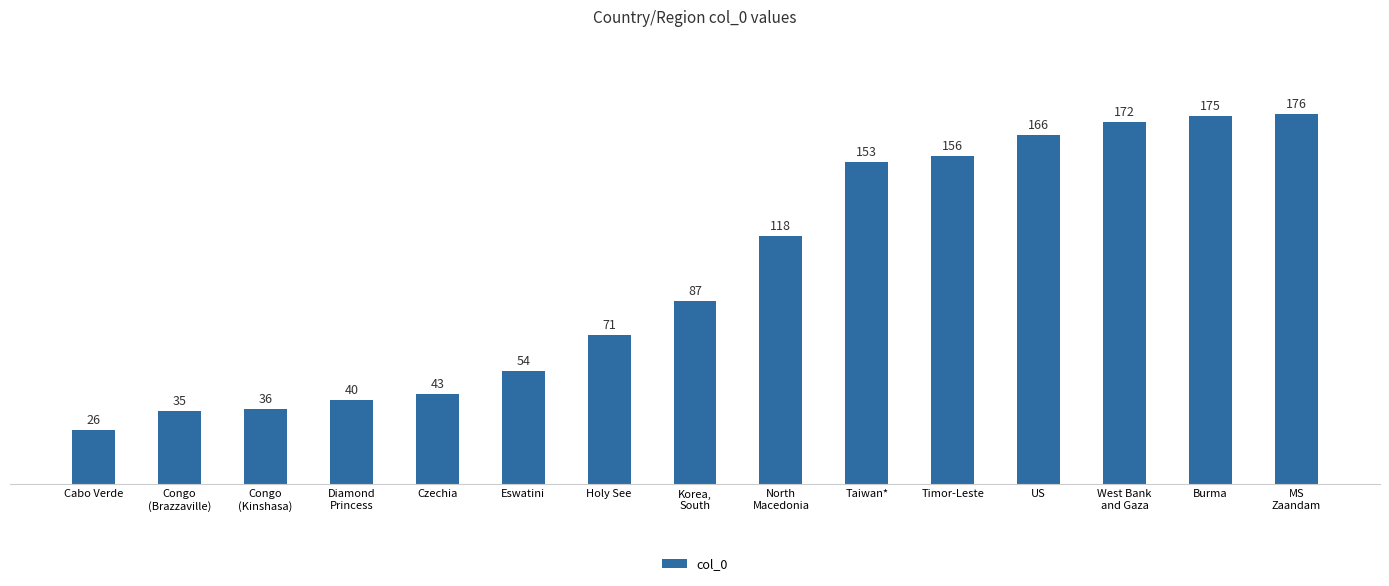

Does the chart contain any negative values?

No